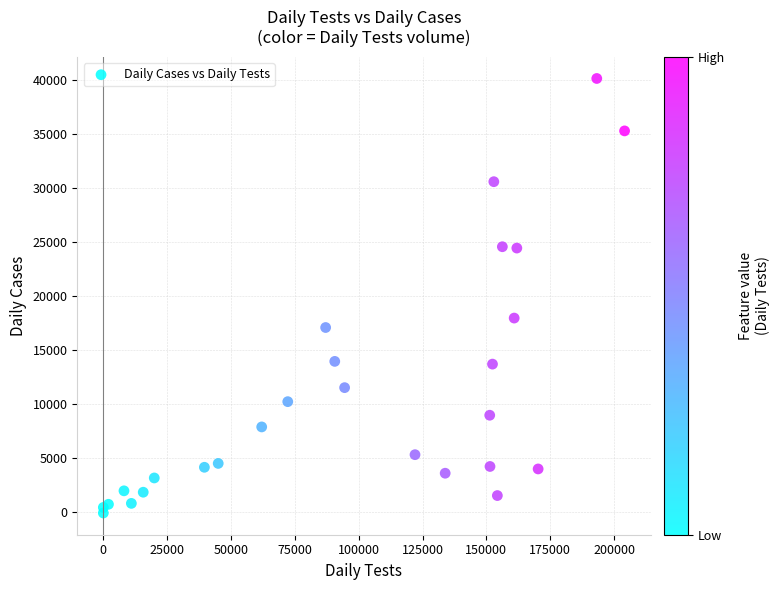

What Y value in the scatter plot is closest to 20017?

17948.1